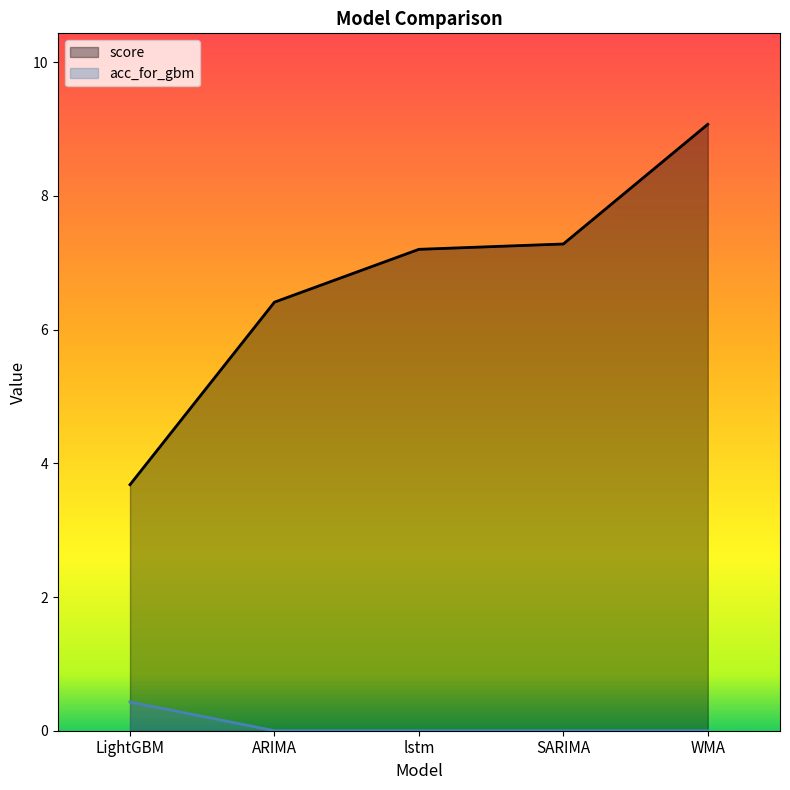

Reading right to left, what are all the values shown in this chart?

score: 9.1	7.3	7.2	6.4	3.7
acc_for_gbm: 0.0	0.0	0.0	0.0	0.4